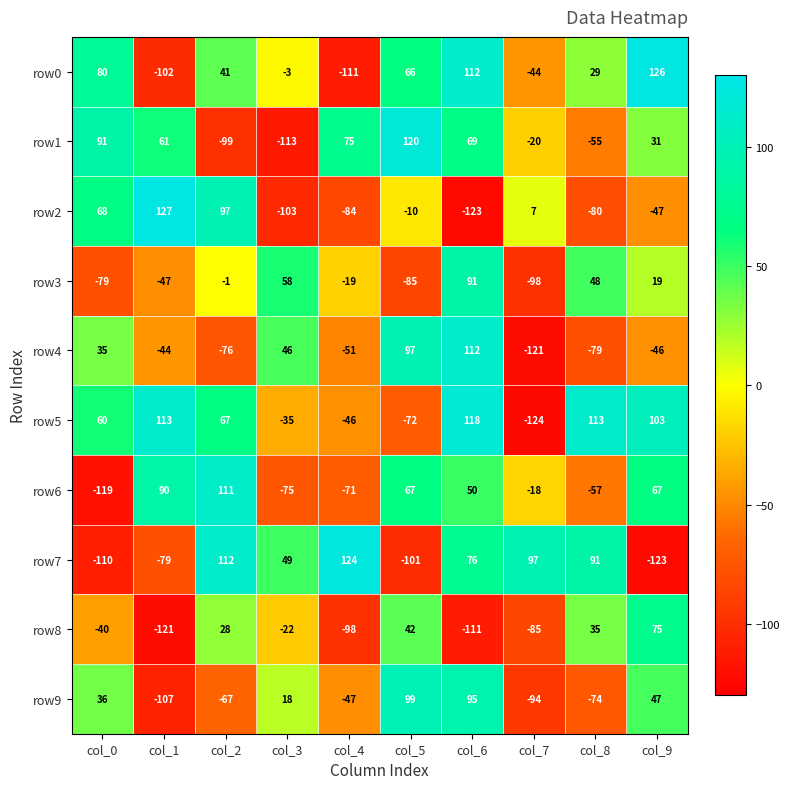

At col_9, list the series in order from largest to smallest.

row0, row5, row8, row6, row9, row1, row3, row4, row2, row7